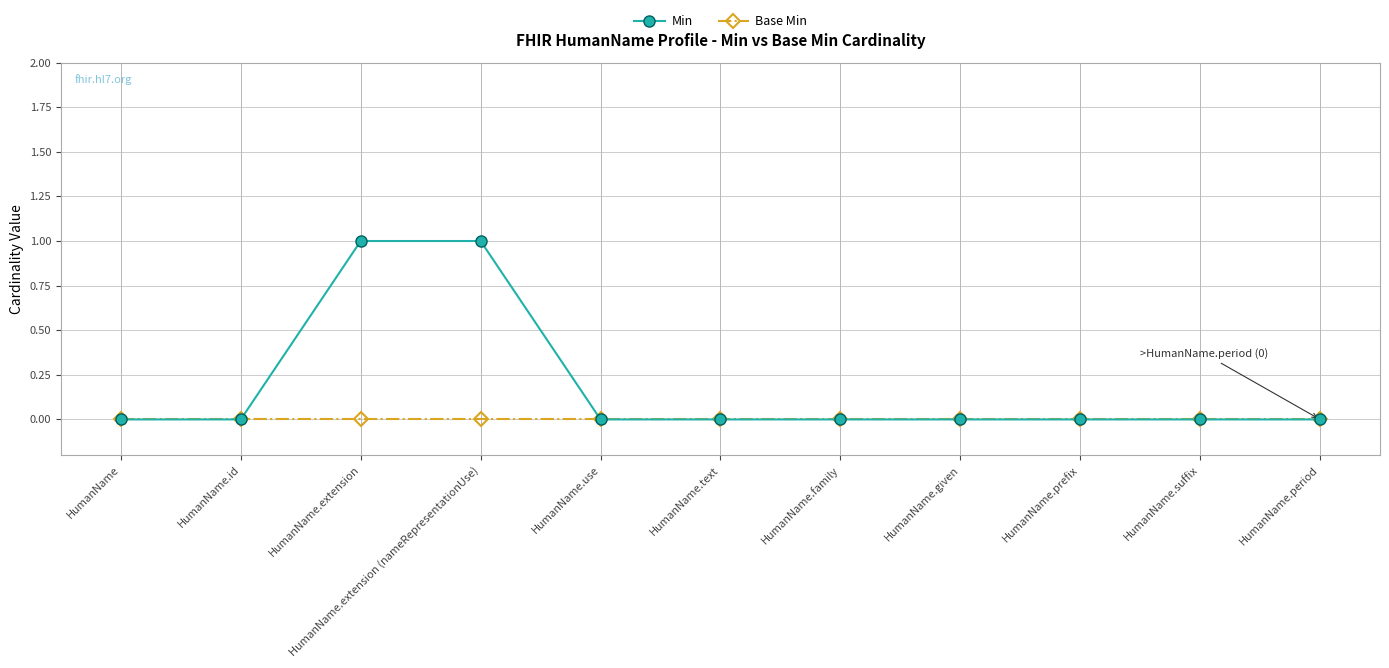

Rank the series by their average value, from highest to lowest.

Min, Base Min